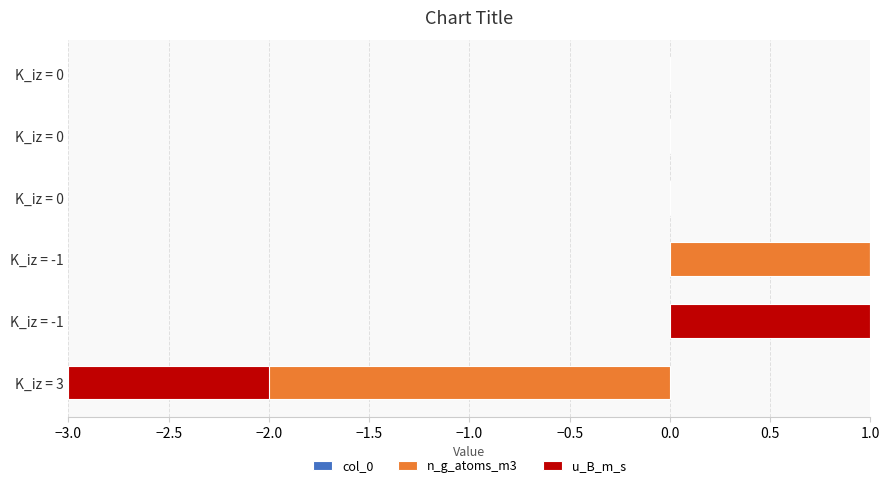

What is the difference between the maximum and minimum values in the col_0 series?

1